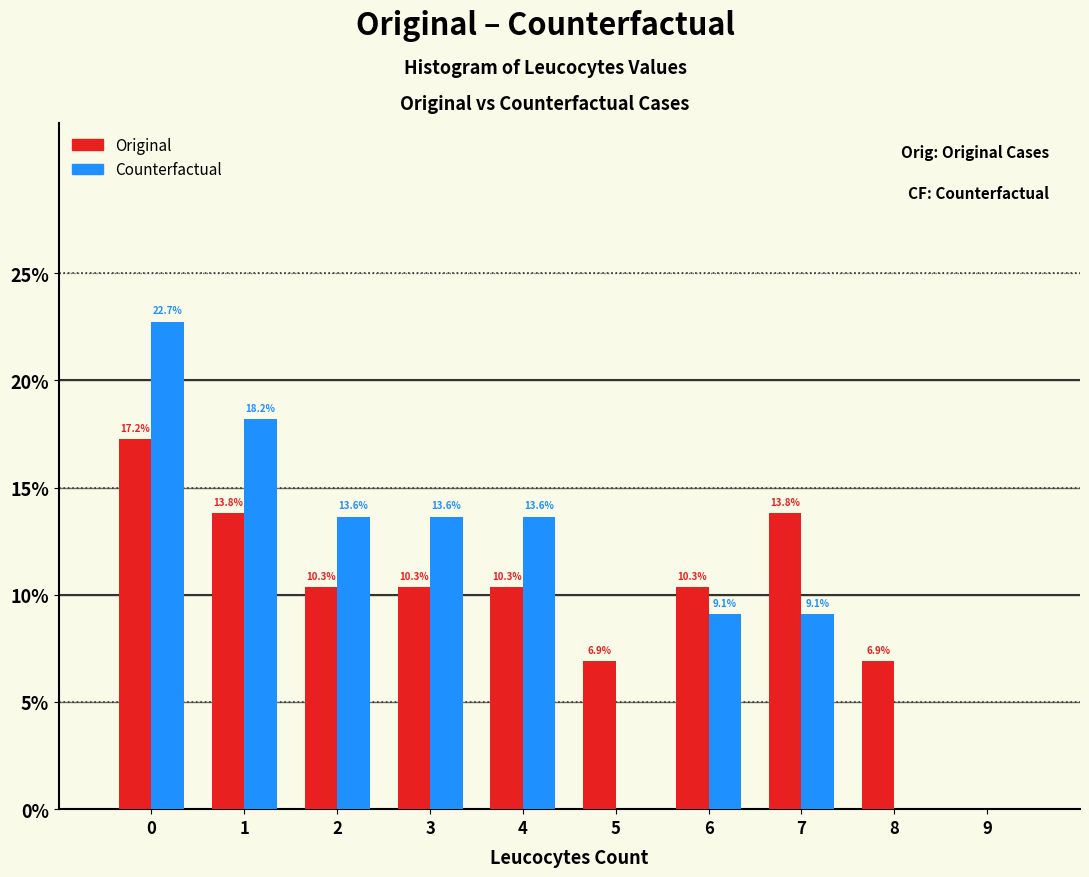

In the Original series, which range on the x-axis has the tallest bar?

-0.5 to 0.5